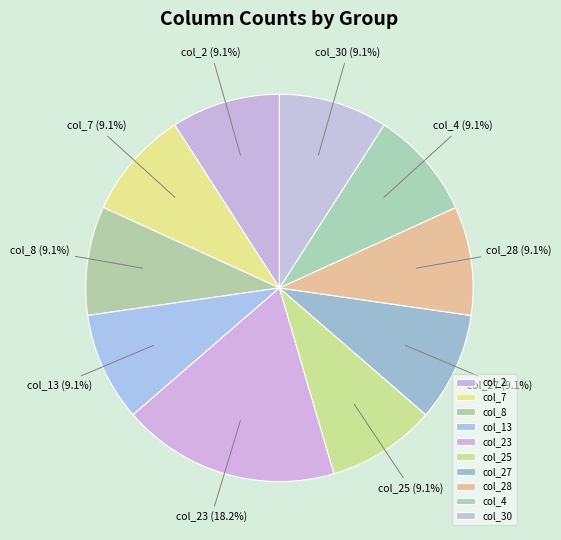

Which slice is the largest?

col_23